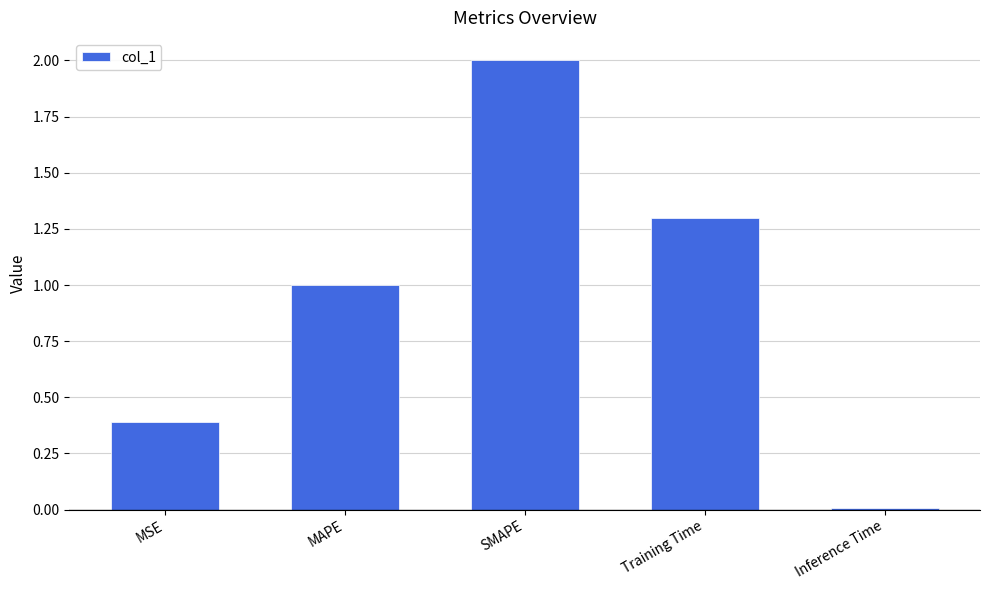

List the labels in order of value, smallest first.

Inference Time, MSE, MAPE, Training Time, SMAPE